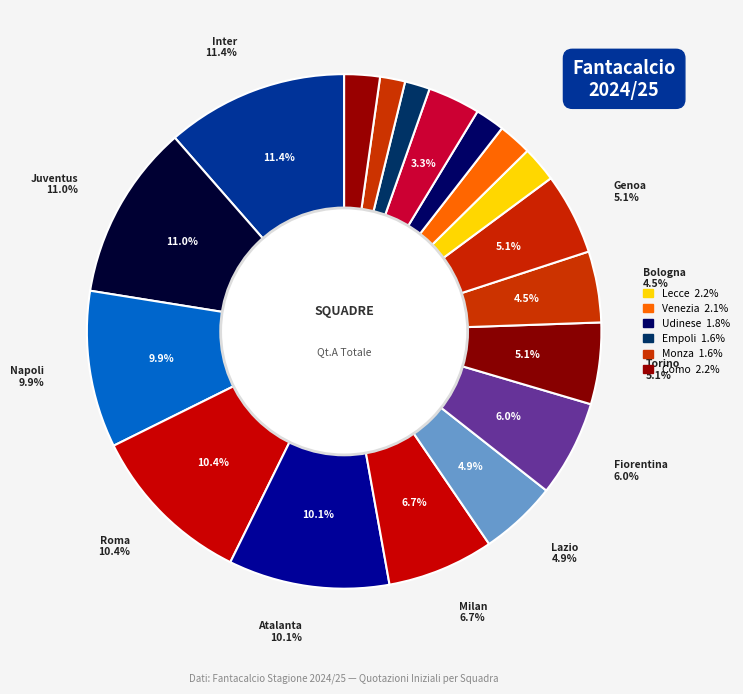

To the nearest percent, what is the difference between the largest and smallest slice percentages?

10%